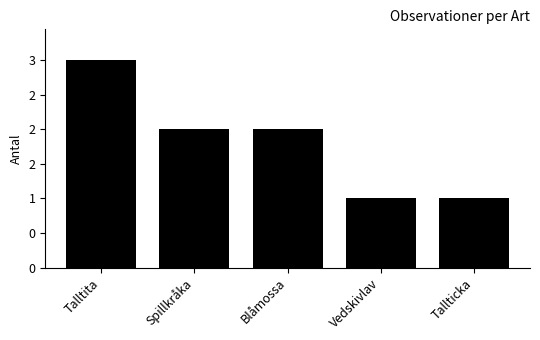

Are the bars horizontal?

No